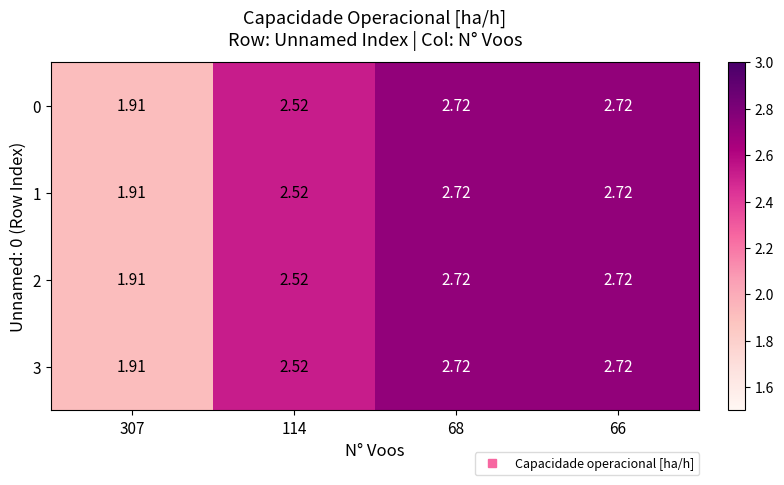

Is the value of 3 at 114 greater than the value of 1 at 66?

No